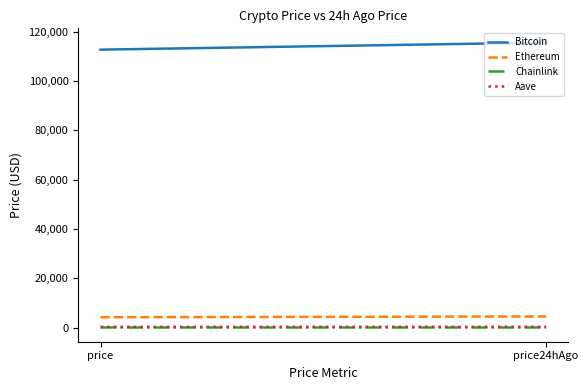

Reading left to right, what are all the values shown in this chart?

Bitcoin: 112737.0	115603.0
Ethereum: 4180.2	4484.3
Chainlink: 21.3	23.1
Aave: 266.6	296.1